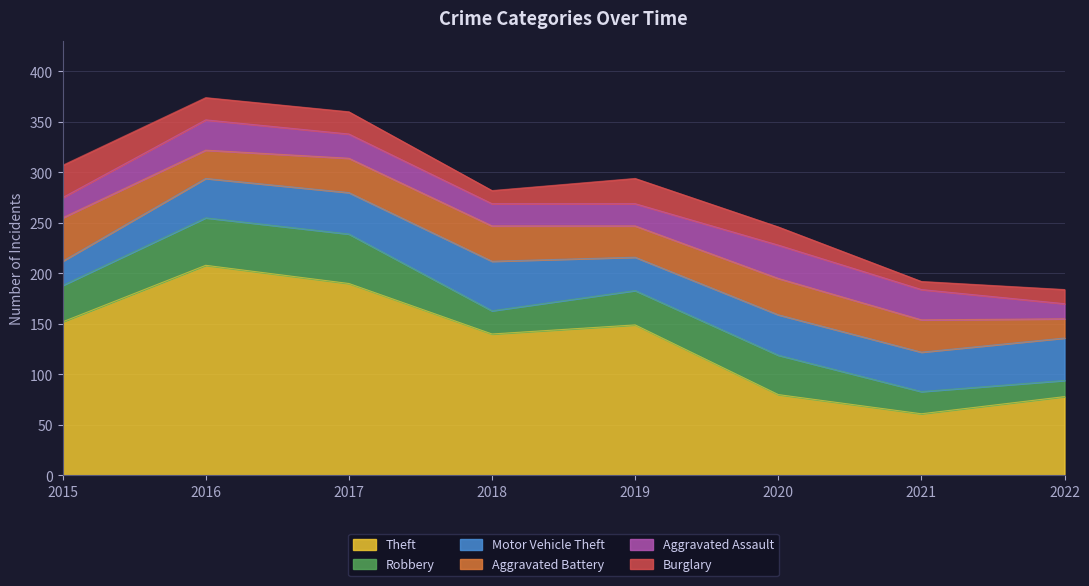

How many distinct data groups are displayed?

6